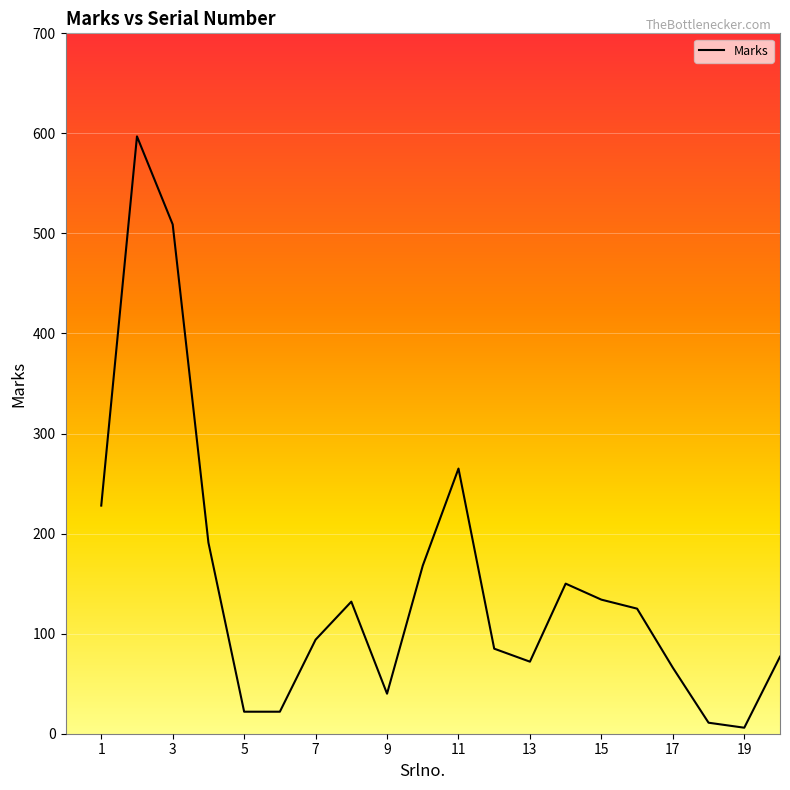

What is the difference between the maximum and minimum values?

591